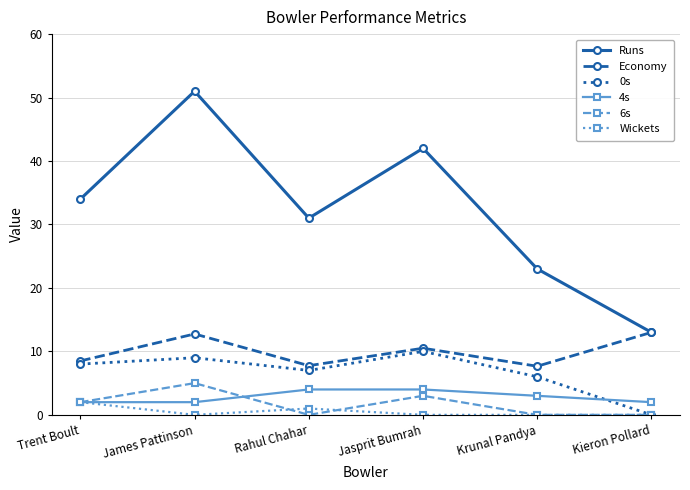

What position from the left is Rahul Chahar?

3